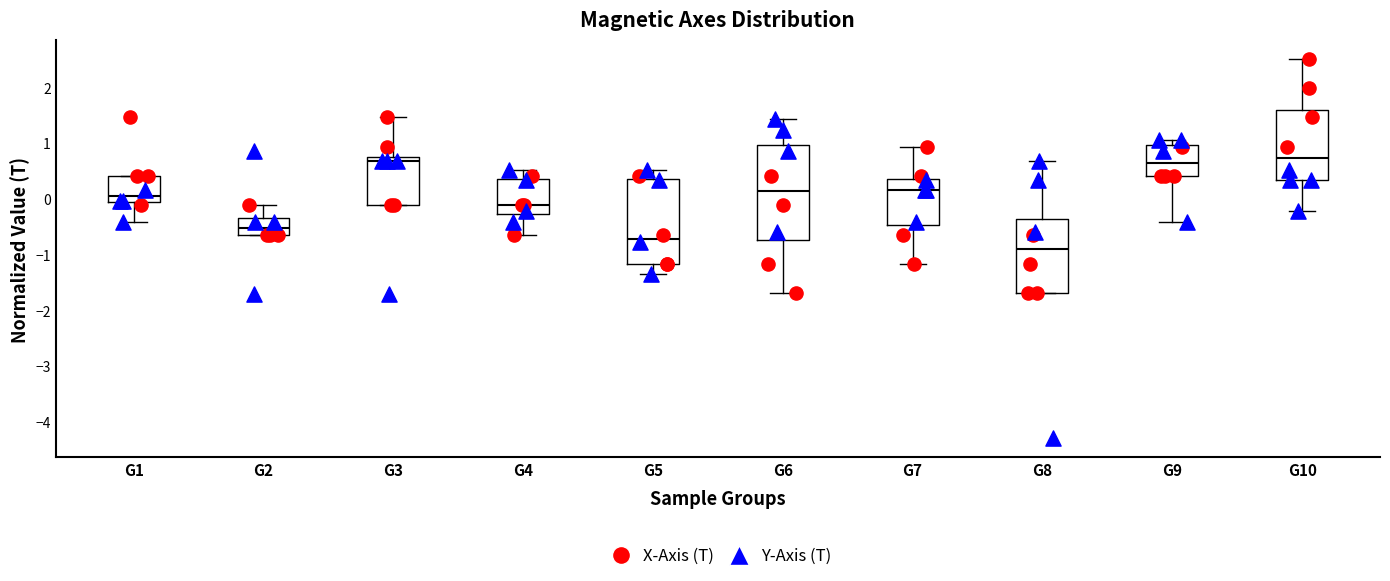

Where does the lower whisker of the box for G5 end on the y-axis? The values are not printed on the chart, so give them approximately, as read against the axis.

-1.3